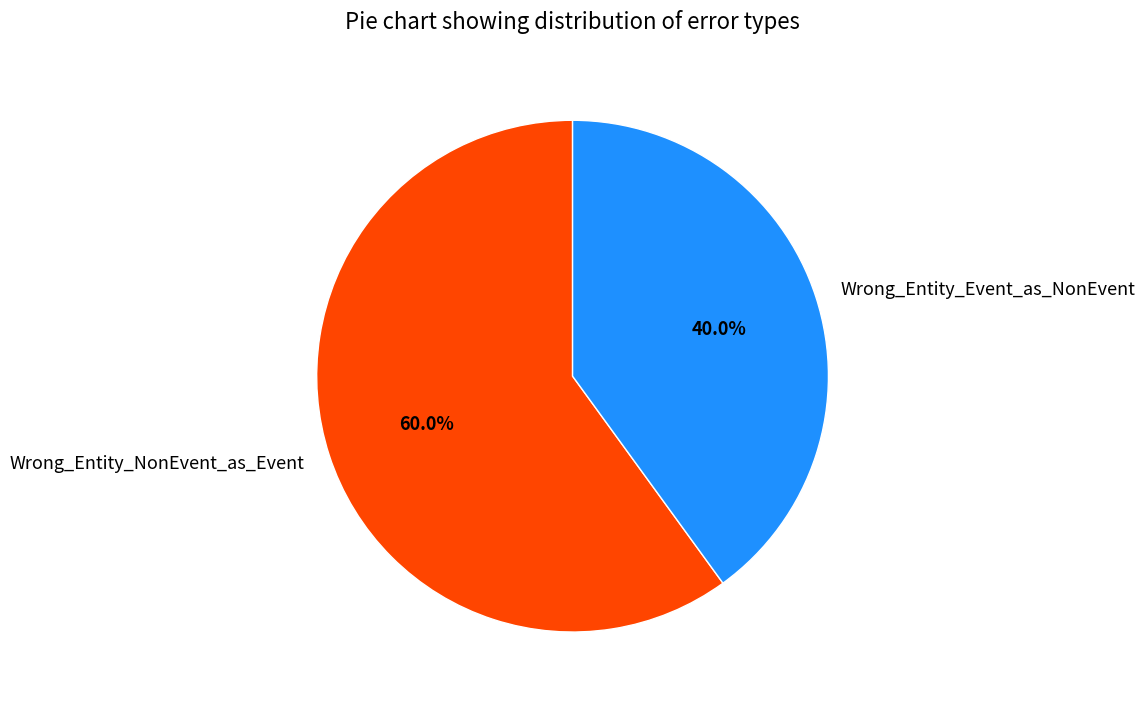

Which has a higher value, Wrong_Entity_Event_as_NonEvent or Wrong_Entity_NonEvent_as_Event?

Wrong_Entity_NonEvent_as_Event